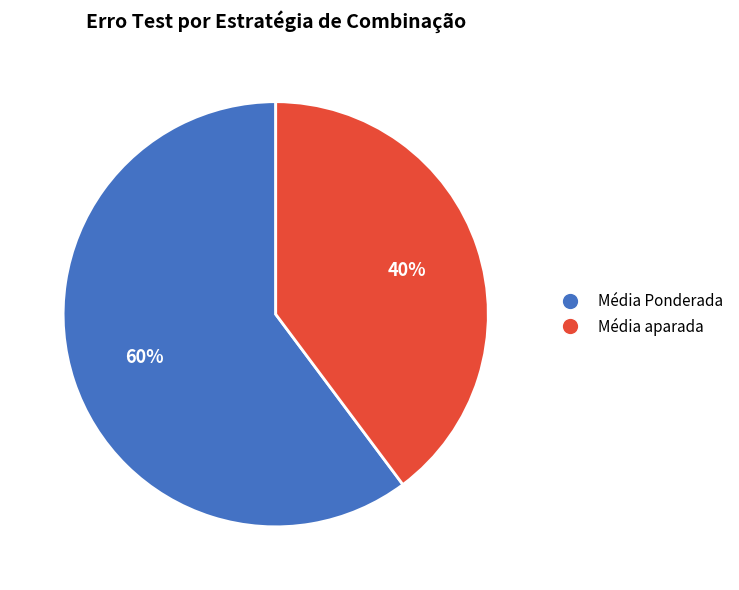

To the nearest percent, what is the difference between the largest and smallest slice percentages?

20%